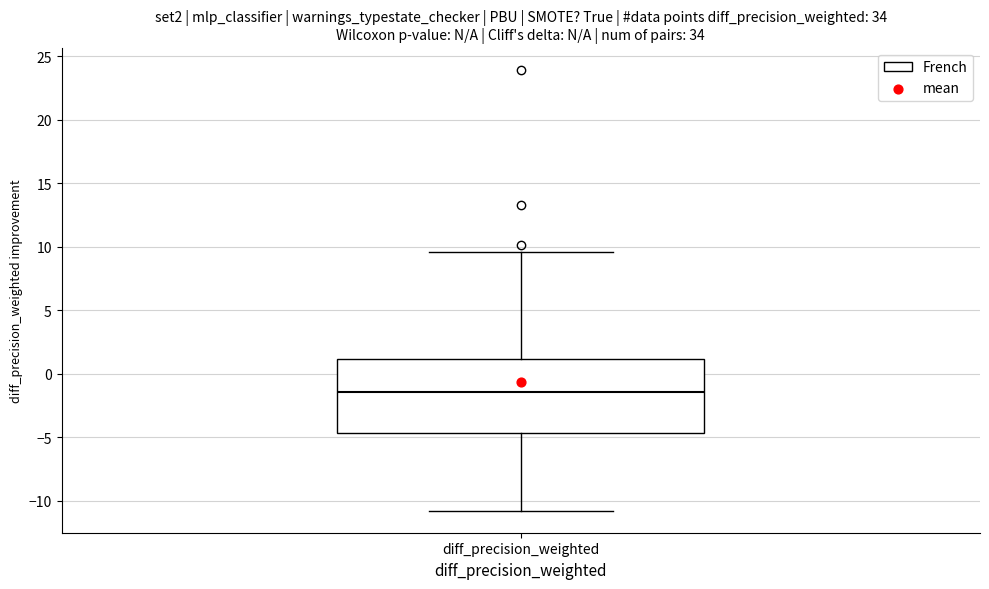

Transcribe this box plot: give where the median line is, the range the box spans, and where the two whiskers end, as read against the y-axis. The values are not printed on the chart, so give them approximately, as read against the axis.

median -1.5, box -4.5 to 1.0, whiskers -11.0 to 9.5